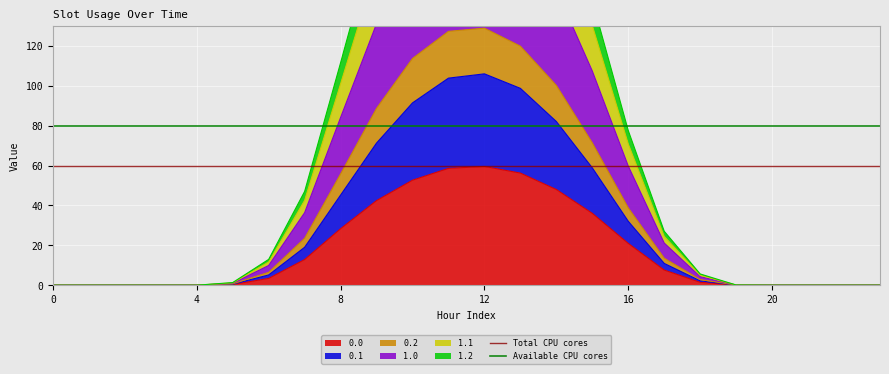

What is the highest value of the 0.0 series?

59.5